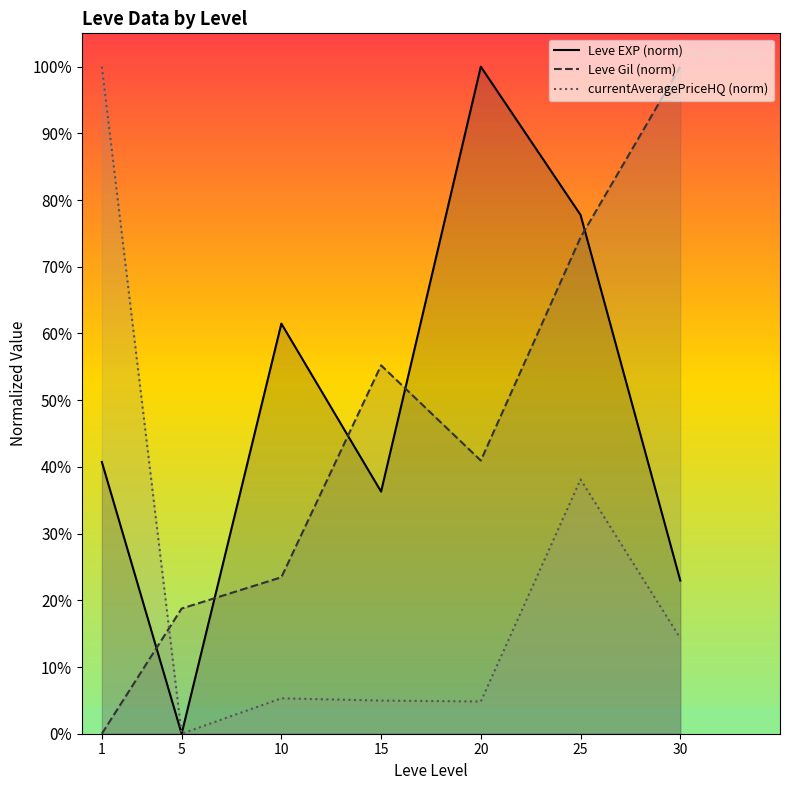

What is the spread (max minus min) of values at 1?

100.0